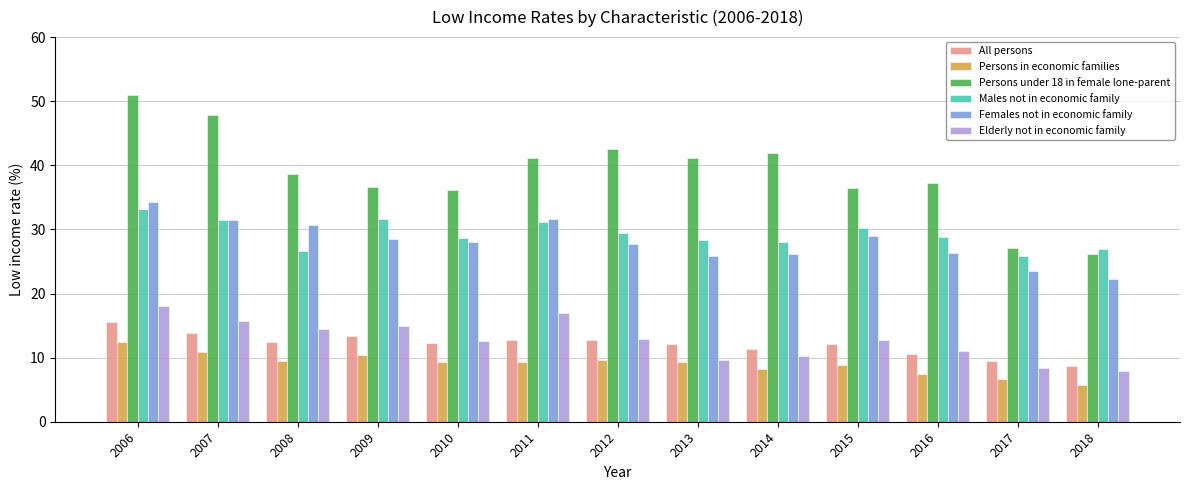

What is the value of the Males not in economic family bar at the 6th from the left?

31.1